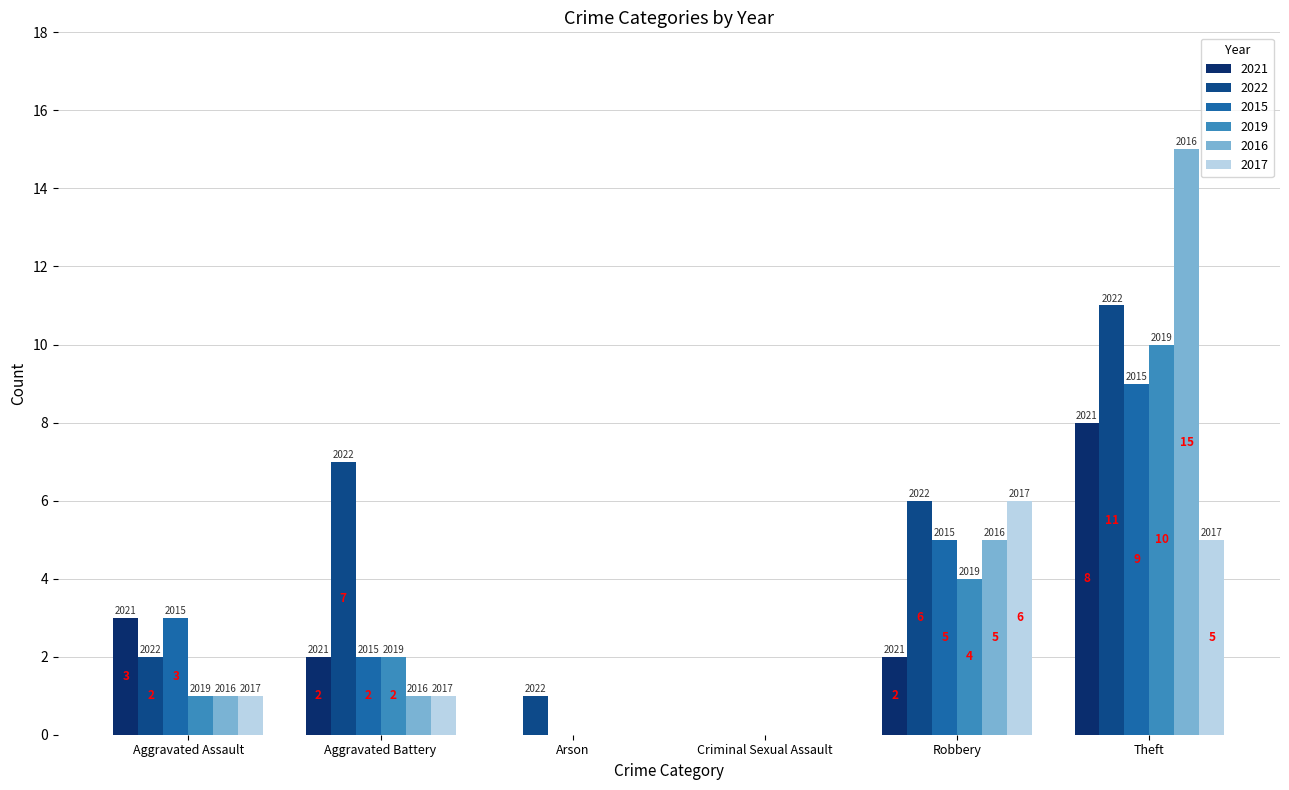

How many groups of bars are there?

6